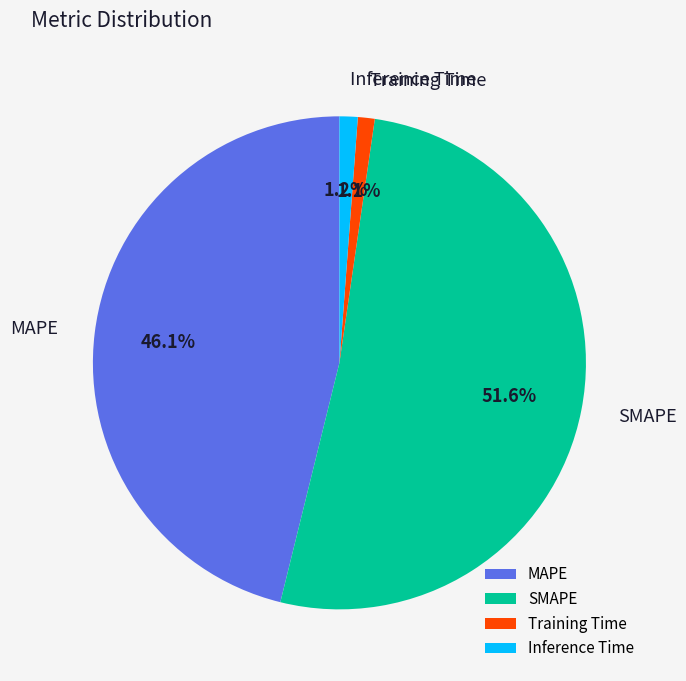

To the nearest percent, what percentage of the pie is MAPE?

46%